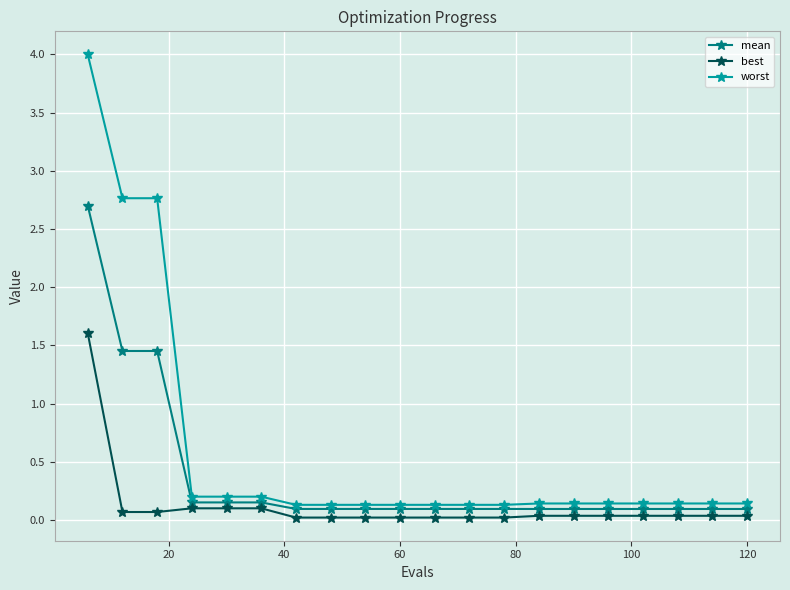

True or false: best and worst cross at least once.

False